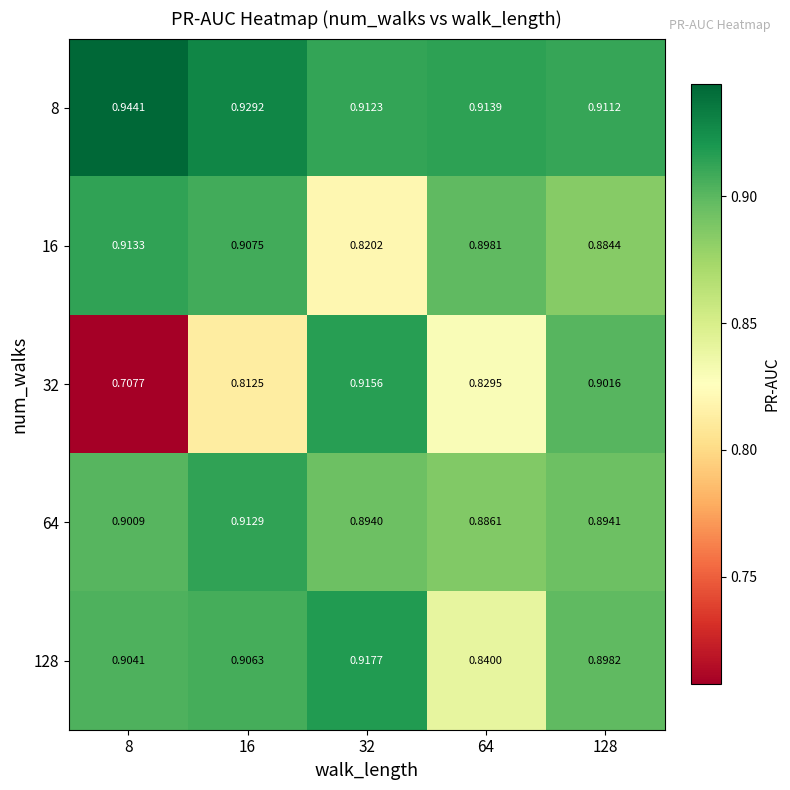

Is the value of 8 at 64 greater than the value of 128 at 64?

Yes